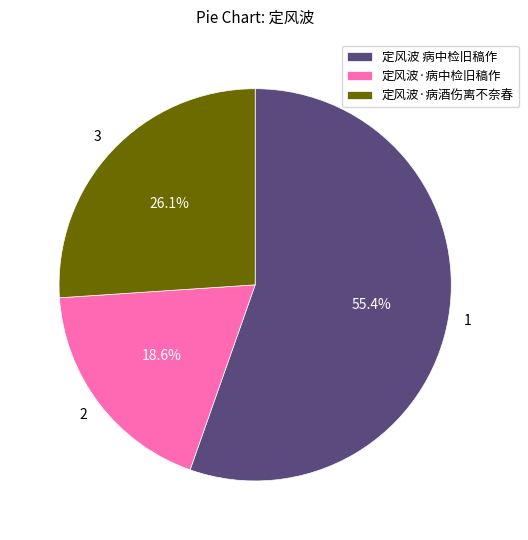

Combined, do 定风波 病中检旧稿作 and 定风波·病中检旧稿作 account for over 50%?

Yes